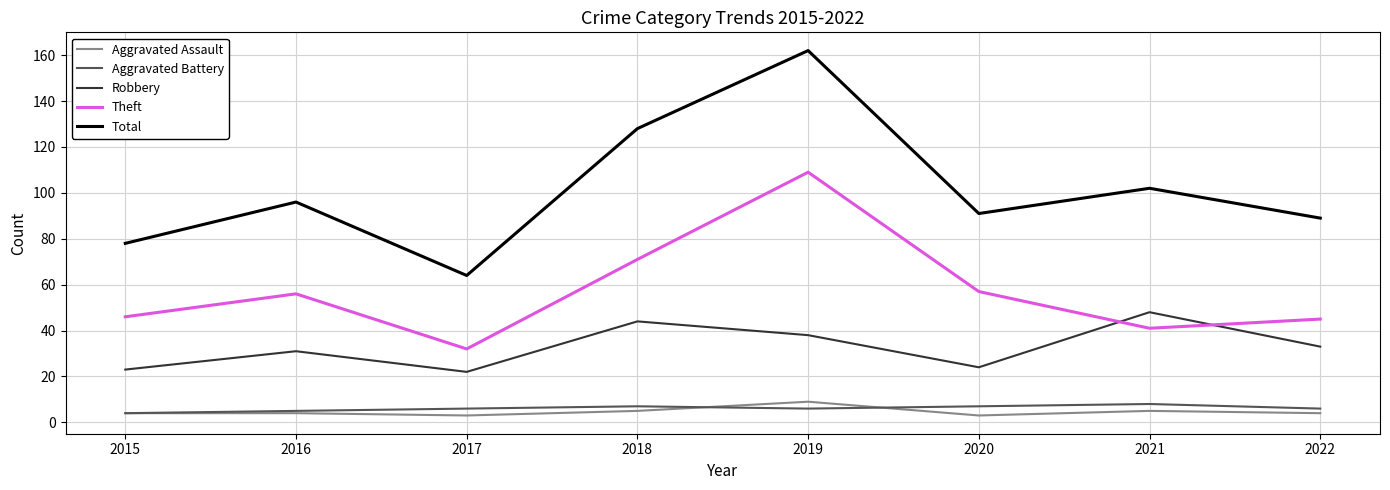

Which series has the largest range (max minus min)?

Total